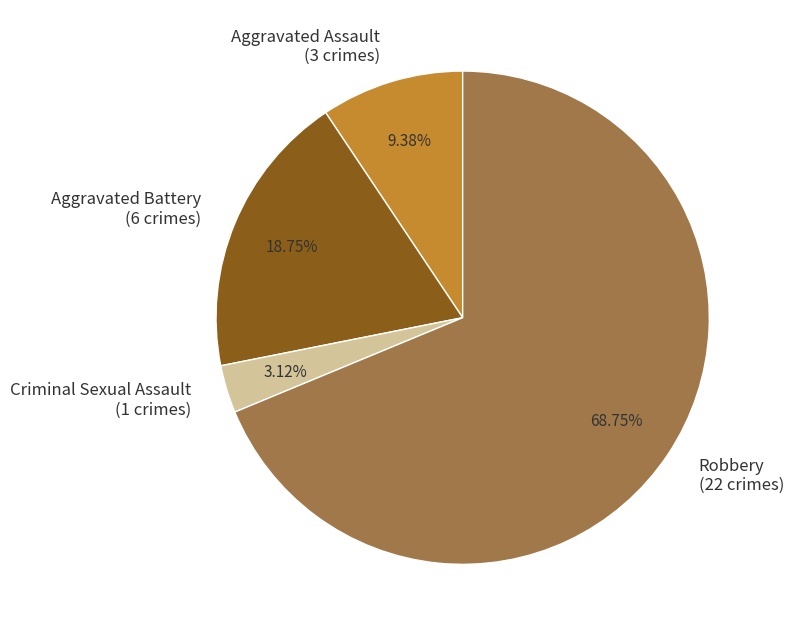

Count the number of slices in the pie.

4